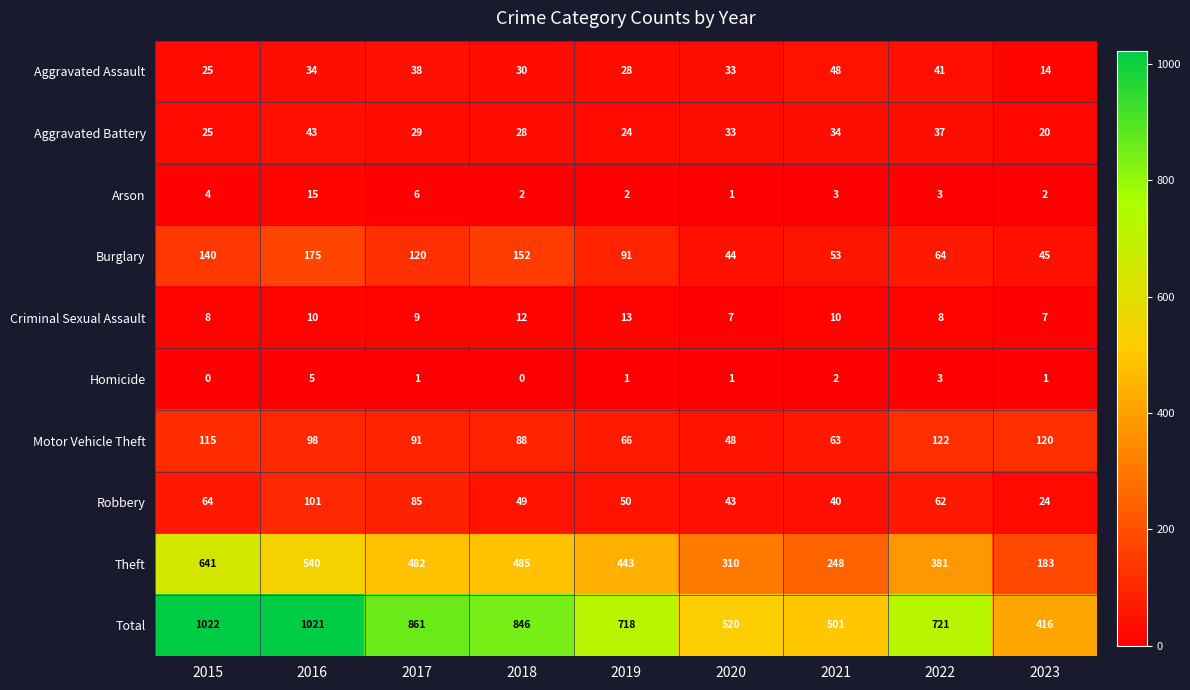

At 2019, list the series in order from smallest to largest.

Homicide, Arson, Criminal Sexual Assault, Aggravated Battery, Aggravated Assault, Robbery, Motor Vehicle Theft, Burglary, Theft, Total